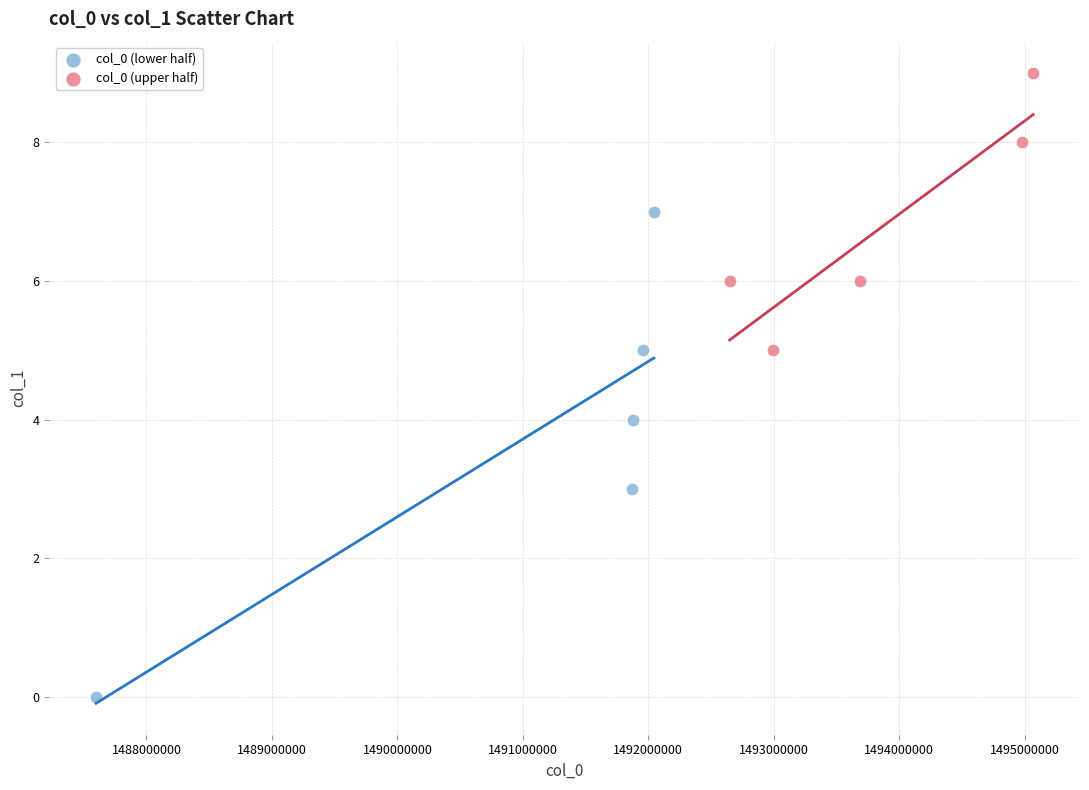

Which series has the largest Y range (max minus min)?

col_0 (lower half)